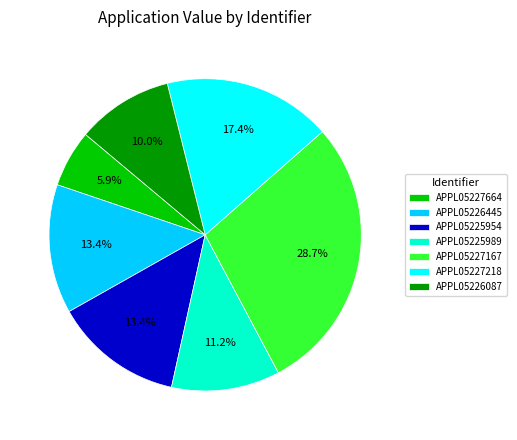

Does APPL05227218 represent more than half of the total?

No